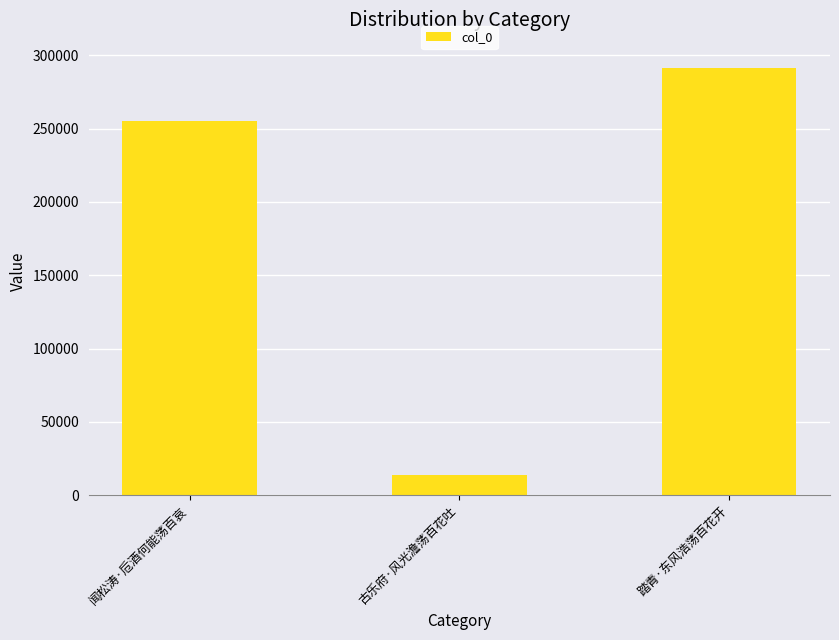

True or false: the data shows 426306 at 踏青·东风浩荡百花开.

False